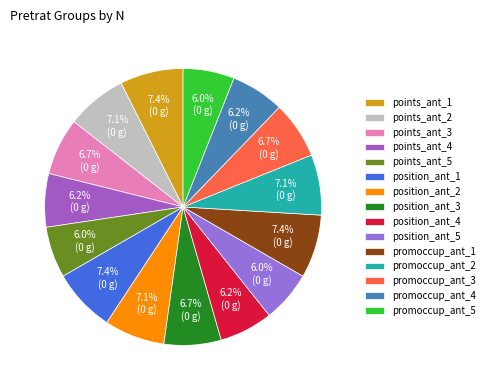

Which category has the smallest portion of the pie?

points_ant_5